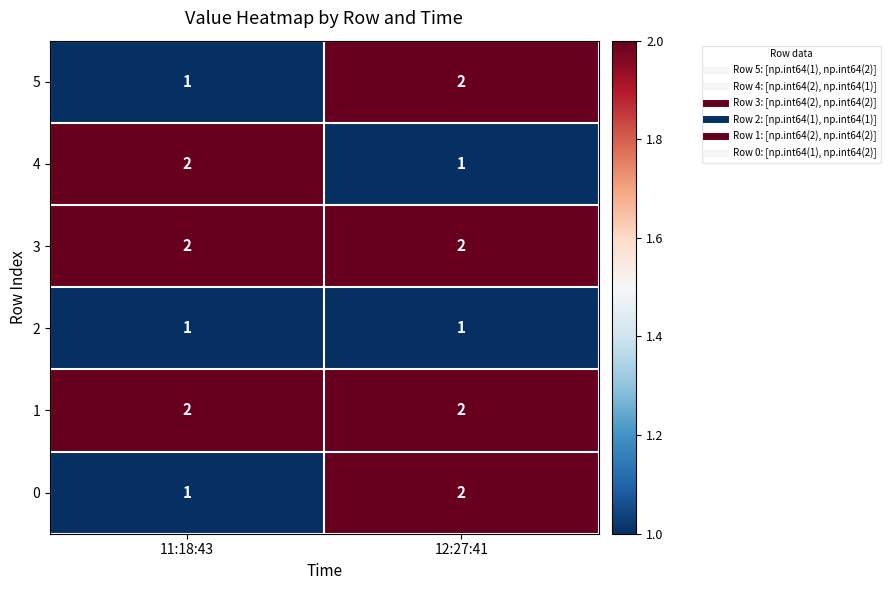

Is it true that 0 equals 2 at 12:27:41?

True